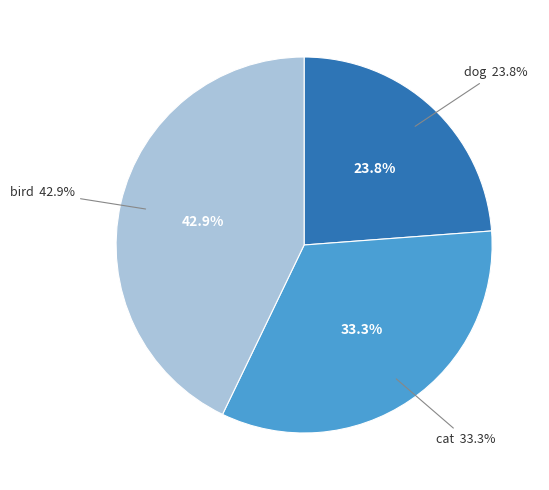

To the nearest percent, what portion does cat represent?

33%